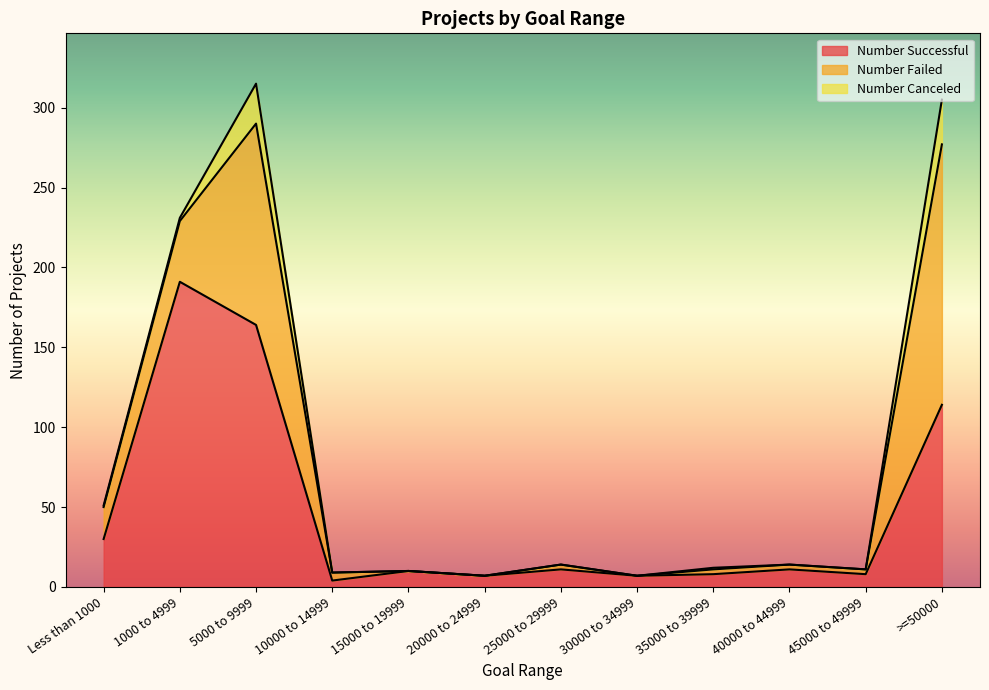

True or false: Number Successful and Number Canceled cross at least once.

False